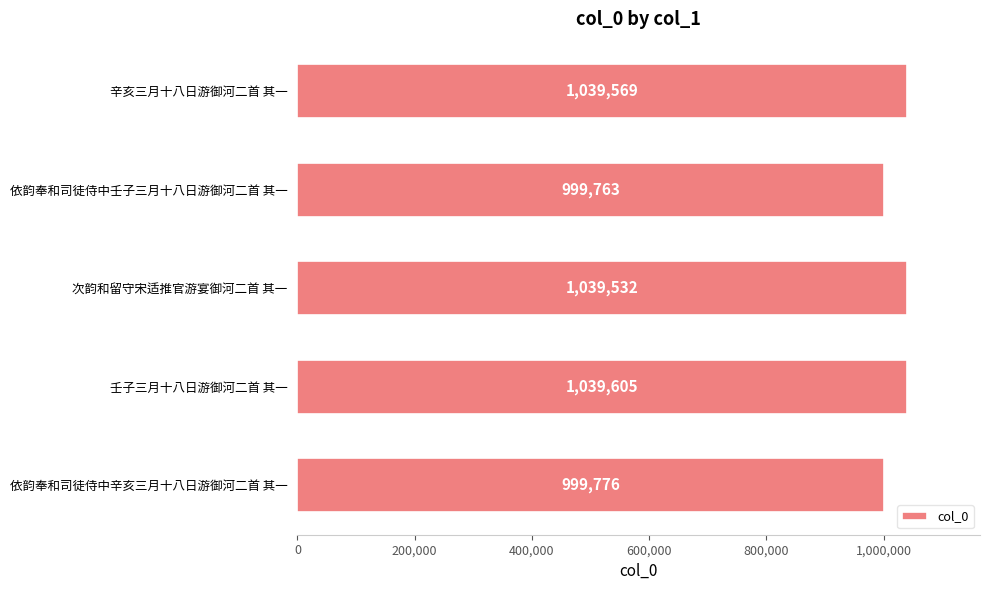

What is the difference between the maximum and minimum values?

39842